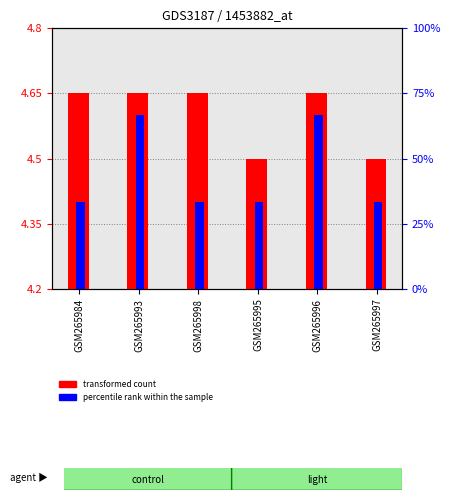

What is the difference between the maximum and minimum values in the percentile rank within the sample series?

1